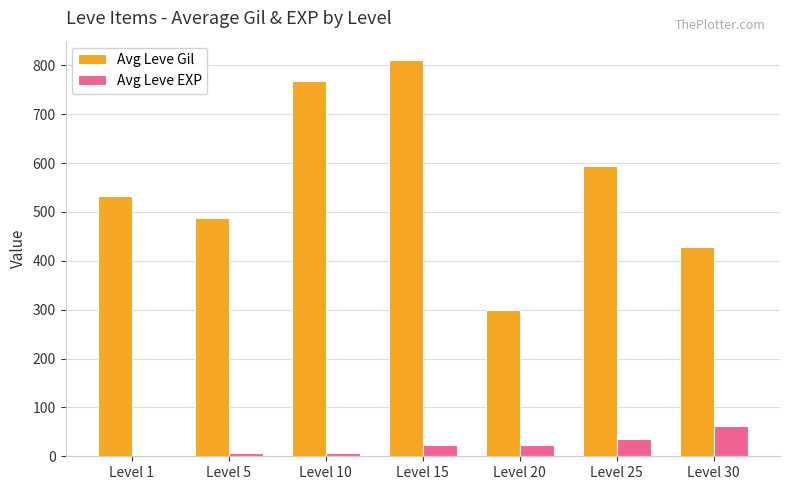

At which category does the chart reach its peak across all series?

Level 15